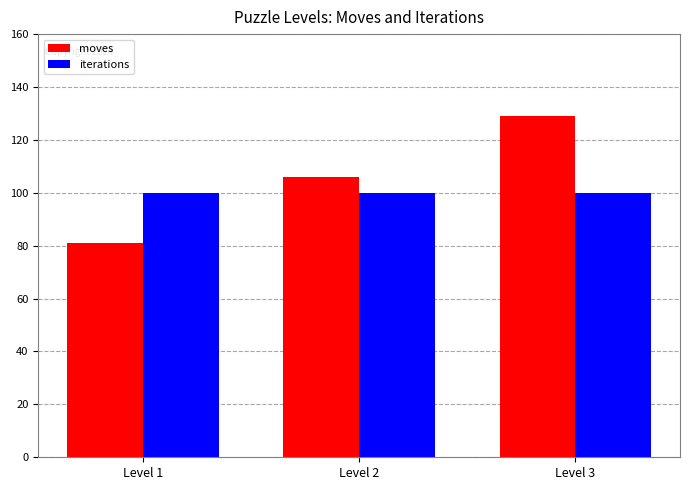

The value of moves at Level 2 is 35. True or false?

False